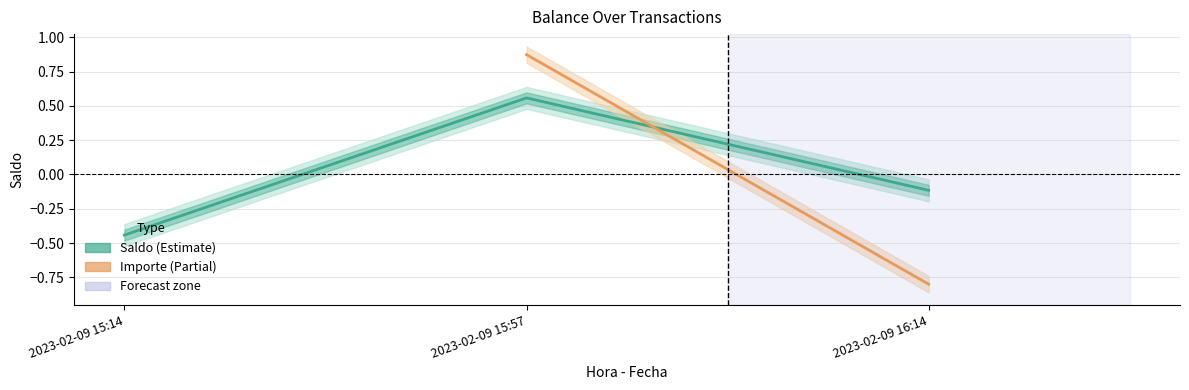

List the labels in order of value, smallest first.

2023-02-09 15:14, 2023-02-09 16:14, 2023-02-09 15:57